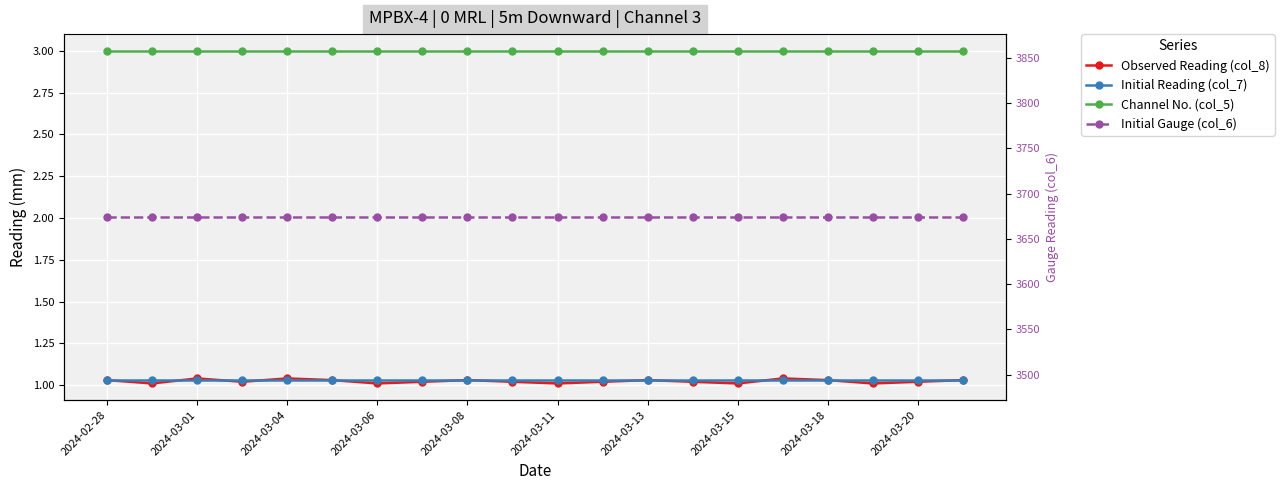

Reading left to right, what are all the values shown in this chart?

Observed Reading (col_8): 1.0	1.0	1.0	1.0	1.0	1.0	1.0	1.0	1.0	1.0	1.0	1.0	1.0	1.0	1.0	1.0	1.0	1.0	1.0	1.0
Initial Reading (col_7): 1.0	1.0	1.0	1.0	1.0	1.0	1.0	1.0	1.0	1.0	1.0	1.0	1.0	1.0	1.0	1.0	1.0	1.0	1.0	1.0
Channel No. (col_5): 3.0	3.0	3.0	3.0	3.0	3.0	3.0	3.0	3.0	3.0	3.0	3.0	3.0	3.0	3.0	3.0	3.0	3.0	3.0	3.0
Initial Gauge (col_6): 3674.0	3674.0	3674.0	3674.0	3674.0	3674.0	3674.0	3674.0	3674.0	3674.0	3674.0	3674.0	3674.0	3674.0	3674.0	3674.0	3674.0	3674.0	3674.0	3674.0